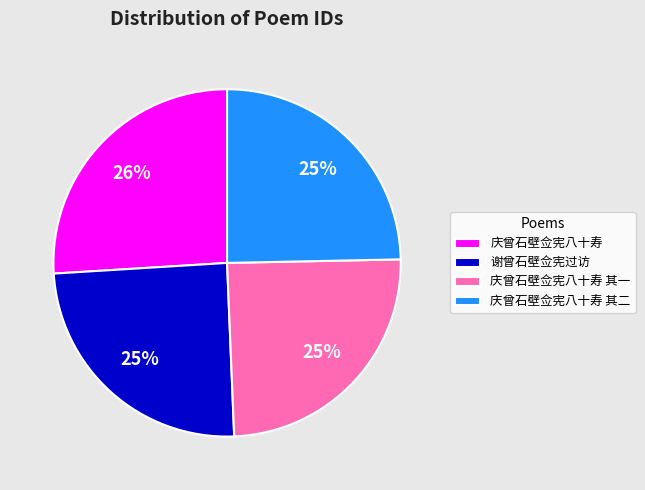

To the nearest percent, what is the average slice percentage?

25%